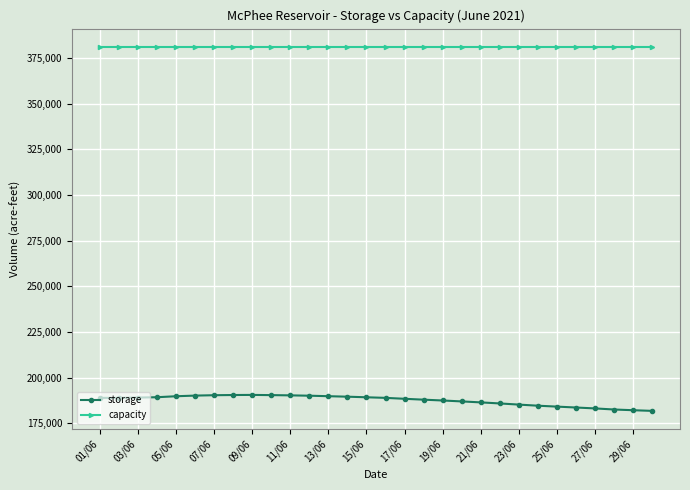

What is the maximum value shown in the chart?

381100